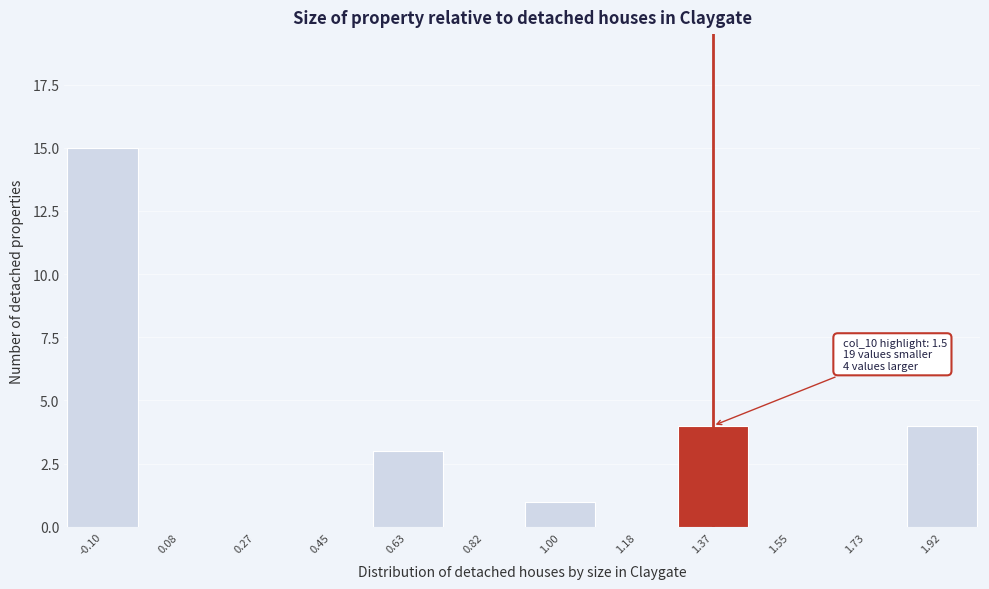

Reading left to right, what are all the values shown in this chart?

-0.10=15	0.08=0	0.27=0	0.45=0	0.63=3	0.82=0	1.00=1	1.18=0	1.37=4	1.55=0	1.73=0	1.92=4